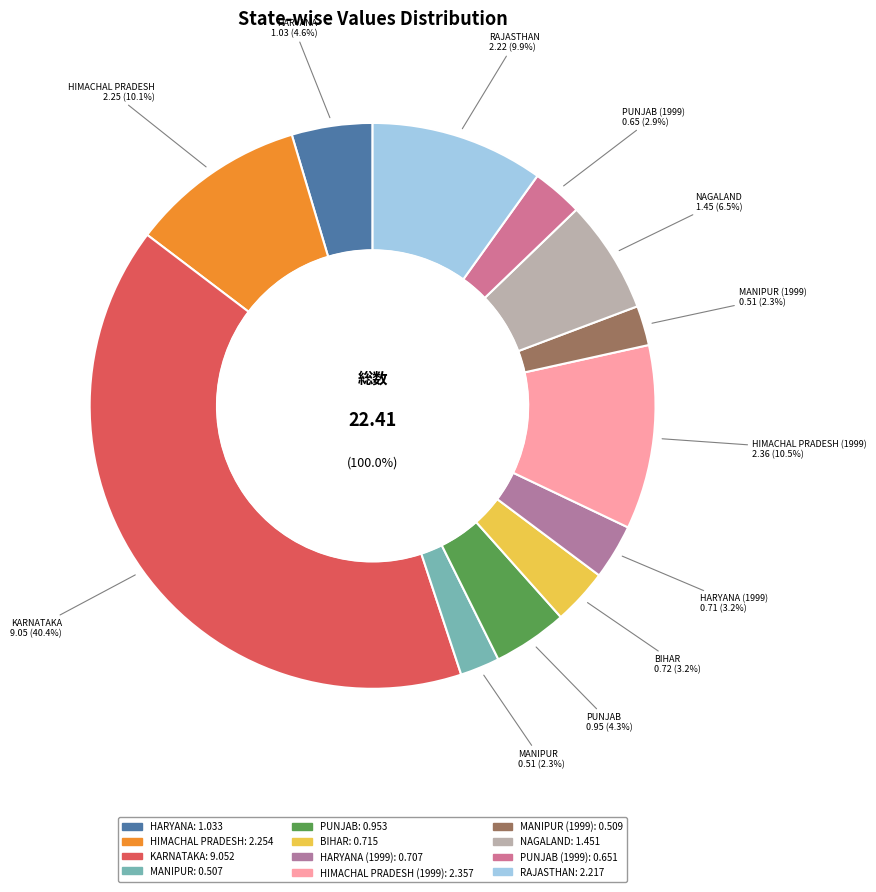

The HARYANA slice represents 1% of the pie. True or false?

False